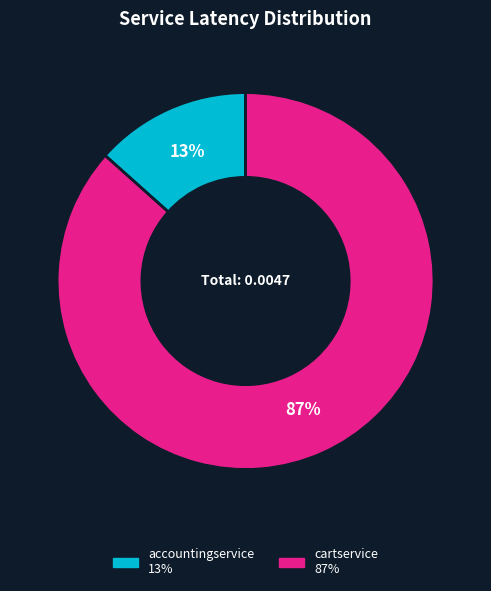

Is there any slice that represents more than half of the pie?

Yes